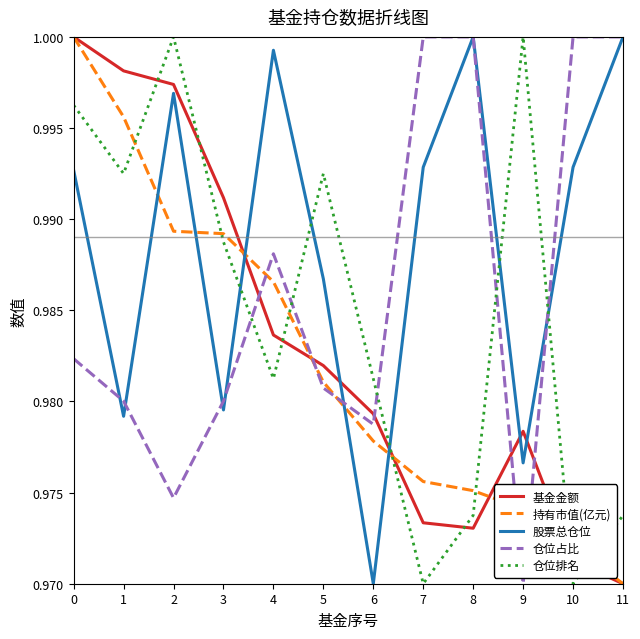

Where do 持有市值(亿元) and 仓位排名 first cross each other?

1 and 2